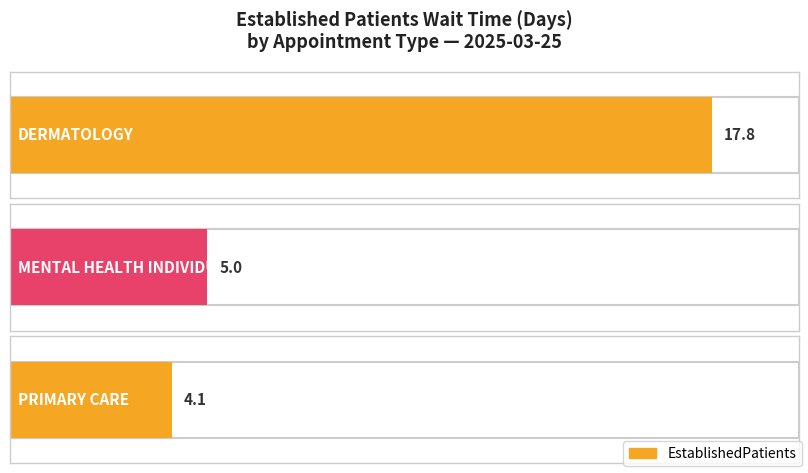

Which has a higher value, DERMATOLOGY or MENTAL HEALTH INDIVIDUAL?

DERMATOLOGY